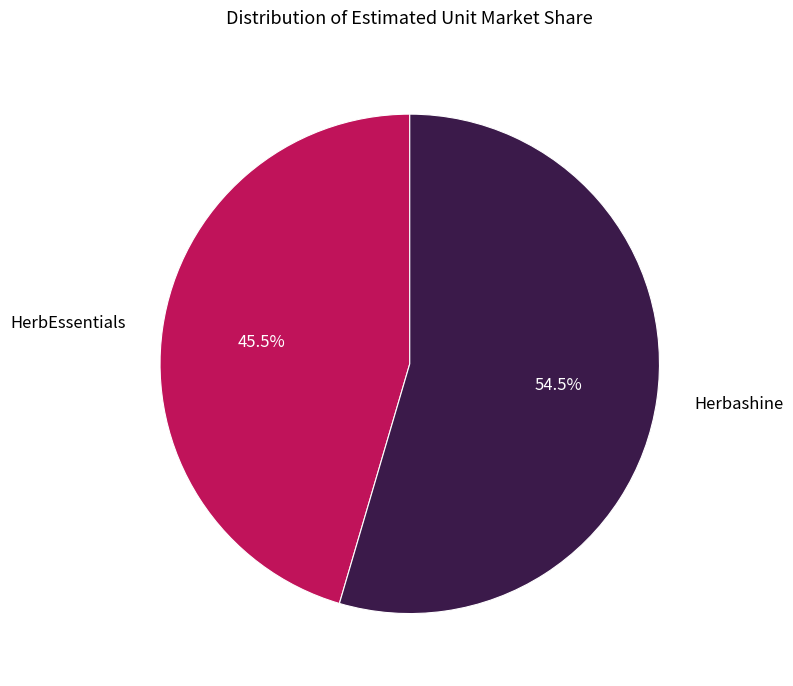

Combined, what portion of the pie is Herbashine and HerbEssentials?

100.0%